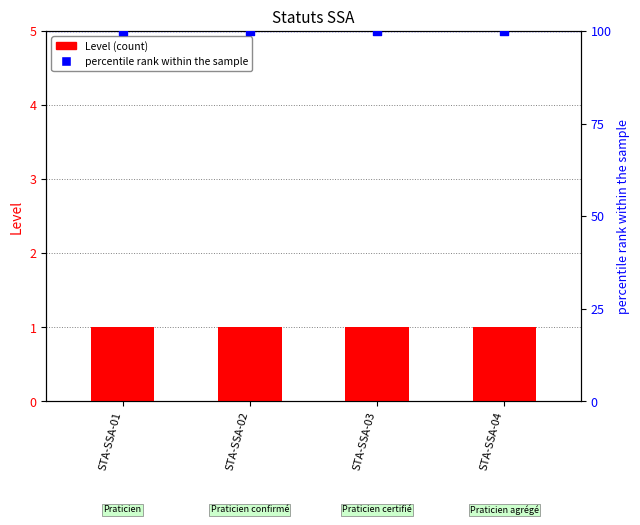

At how many categories does at least one series exceed 96?

4